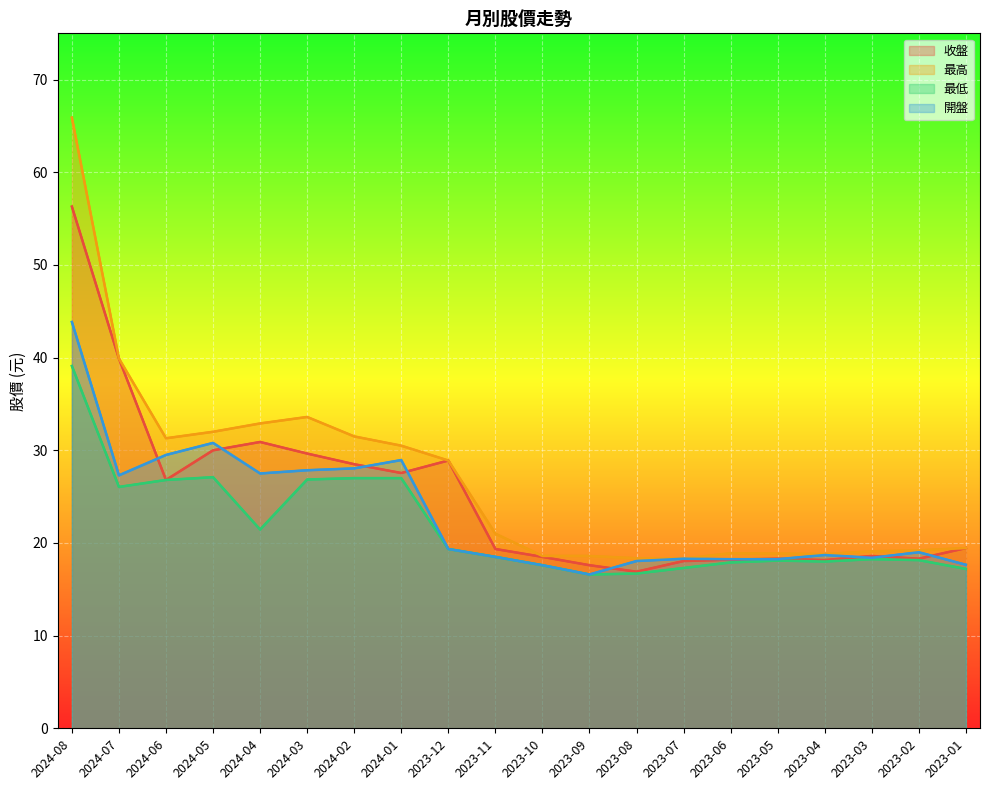

What is the sum of all 最低 values?

435.0